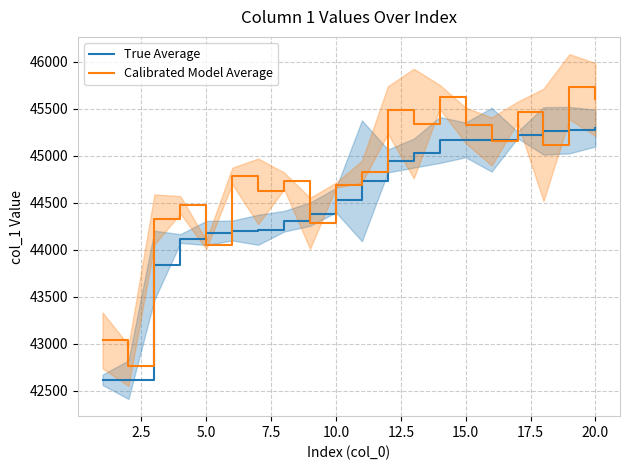

What is the highest value of the True Average series?

45292.0